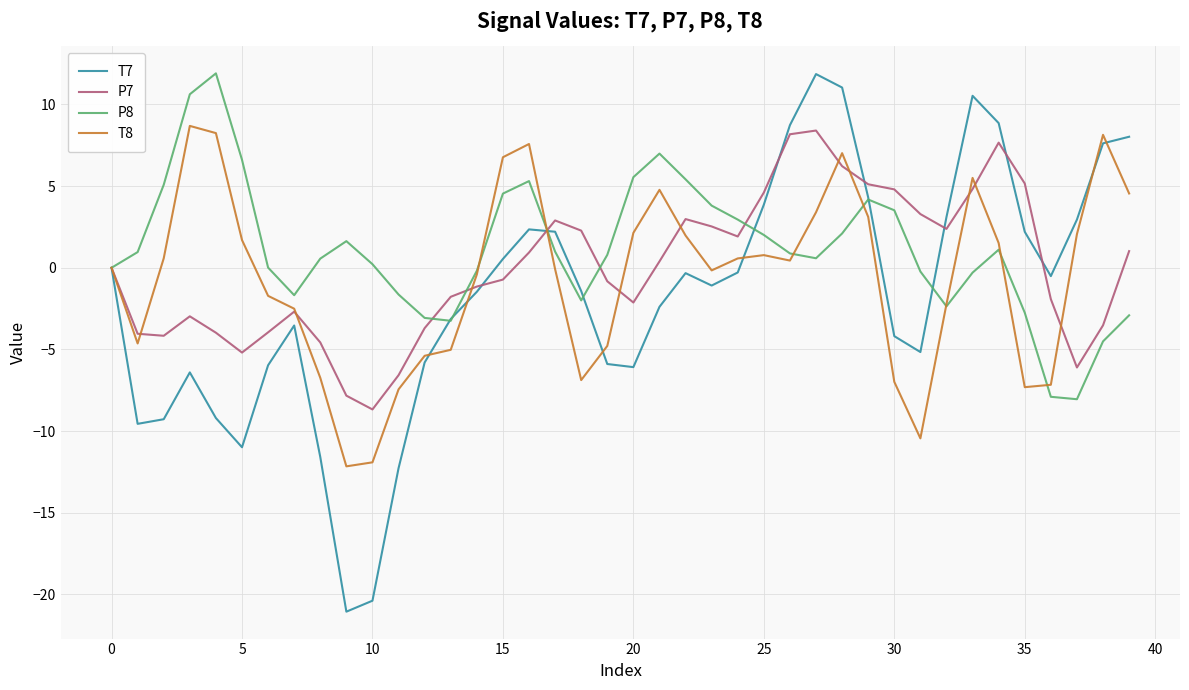

Which series has the largest total across all categories?

P8